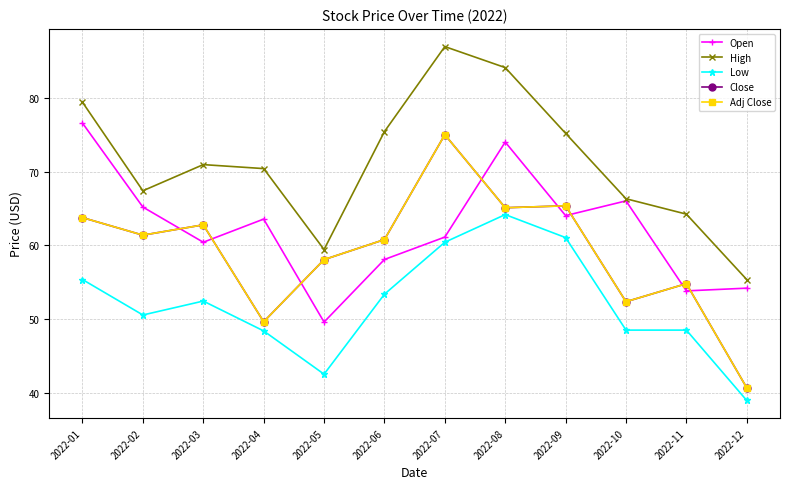

At how many categories does at least one series exceed 47?

12